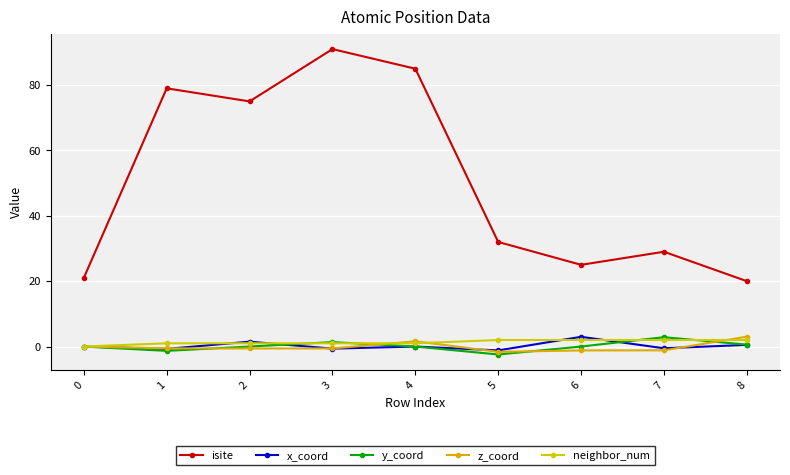

Which category has the lowest value across all series?

5